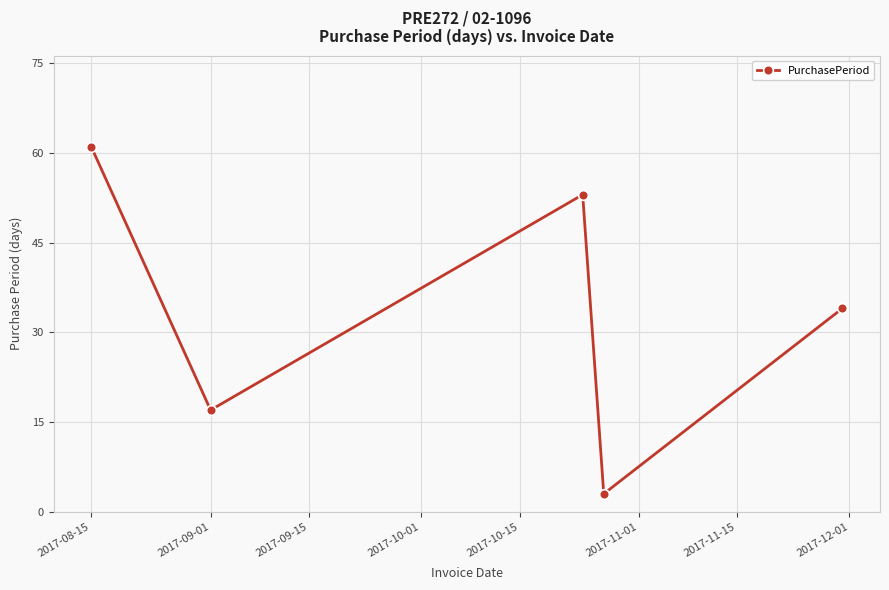

What is the value of the 2nd point from the left?

17